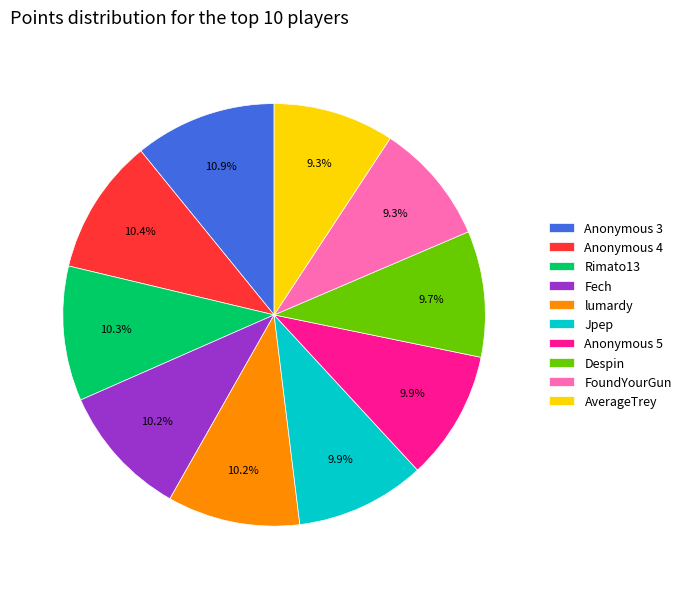

How many segments does this pie chart have?

10